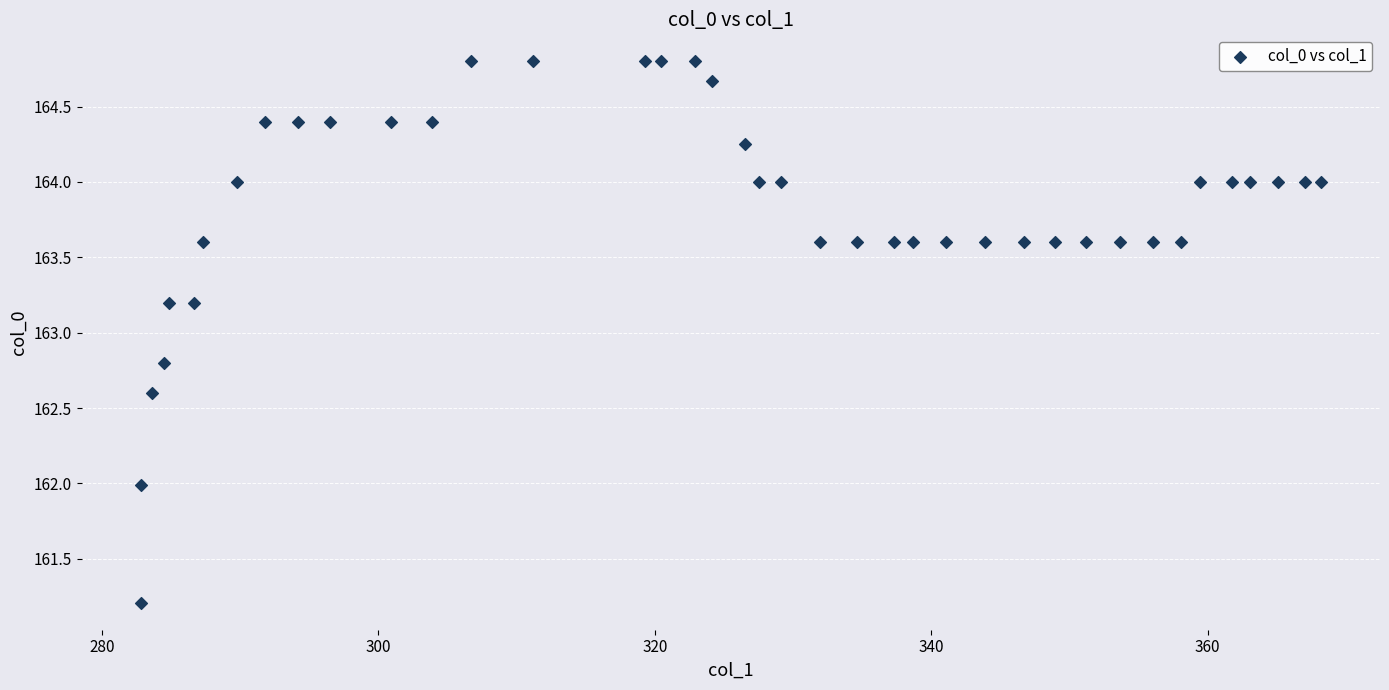

What is the range of Y values (max minus min)?

3.6